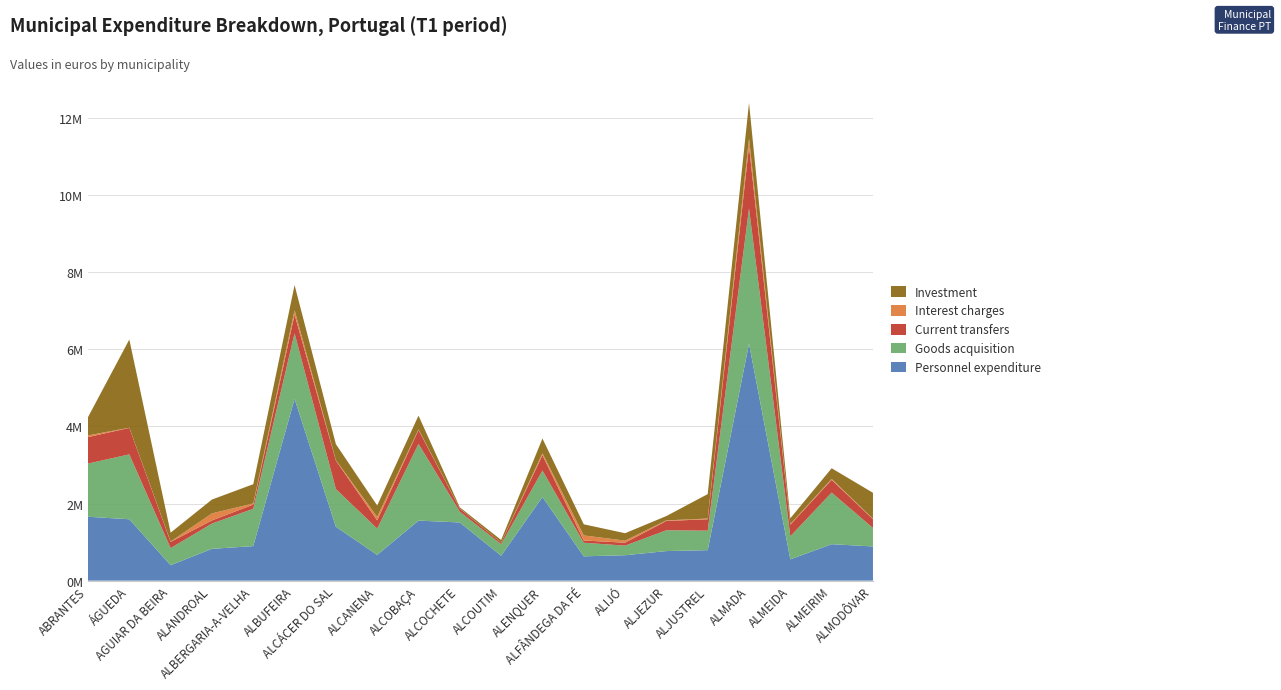

Reading left to right, transcribe all the data shown in this chart.

despesacompessoal: 1657555.5	1592755.6	401508.7	825433.3	896424.9	4716965.0	1397676.6	668042.8	1557651.9	1509764.7	646537.6	2170209.0	631328.2	659665.5	767268.8	791251.0	6147285.5	552294.2	945719.1	887131.4
despesaaquisicaobens: 1380168.5	1683287.0	442207.6	656214.3	967478.8	1700308.3	978591.1	683195.1	1990860.3	279883.8	298603.5	687134.2	352073.8	248892.1	540092.7	506093.1	3509374.1	599124.8	1339618.2	479256.9
transferenciascorrentes: 685343.4	687212.8	161433.5	79836.8	109686.9	485222.1	739874.0	212448.3	359235.4	78773.5	42502.3	394703.8	58238.1	75542.5	241801.2	294396.8	1612843.4	300324.1	329374.0	226826.0
jurosencargos: 44527.8	4312.6	9280.4	183406.3	29534.6	114221.9	10535.4	90457.7	16110.7	4477.6	299.5	54444.5	131307.0	53833.1	14295.6	19489.8	202525.3	17624.7	24663.4	13235.3
investimentosoutrosinvestimentosbensdecapital: 473688.1	2286880.0	230212.4	358933.1	498709.7	650477.5	415106.2	295000.0	357374.1	29156.4	67957.2	380471.9	288775.6	192824.9	112798.2	633627.6	921371.4	148677.6	276607.5	672789.3